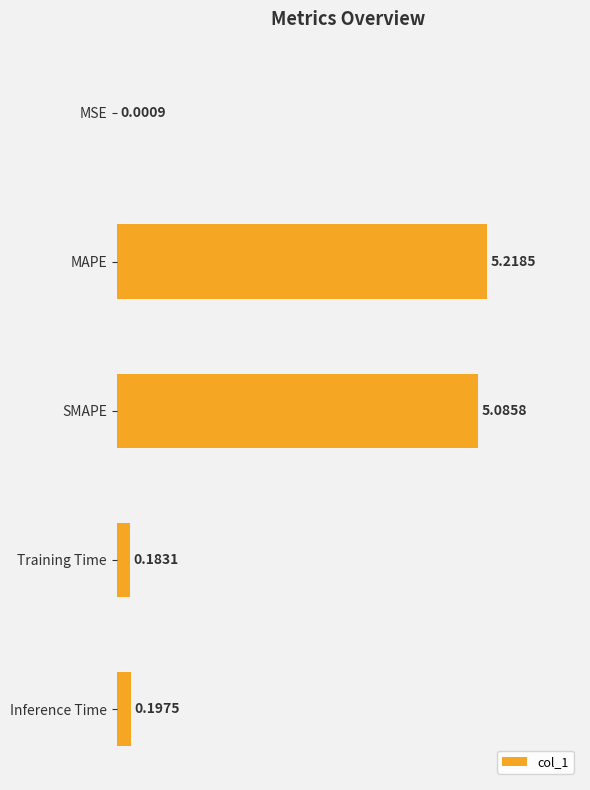

What is the sum of the values at Inference Time and Training Time?

0.4